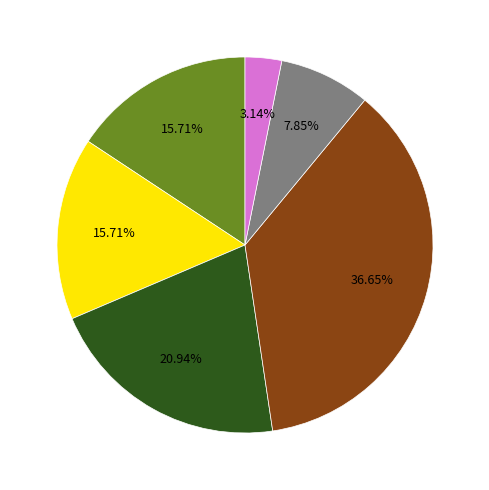

Does any single category account for the majority?

No